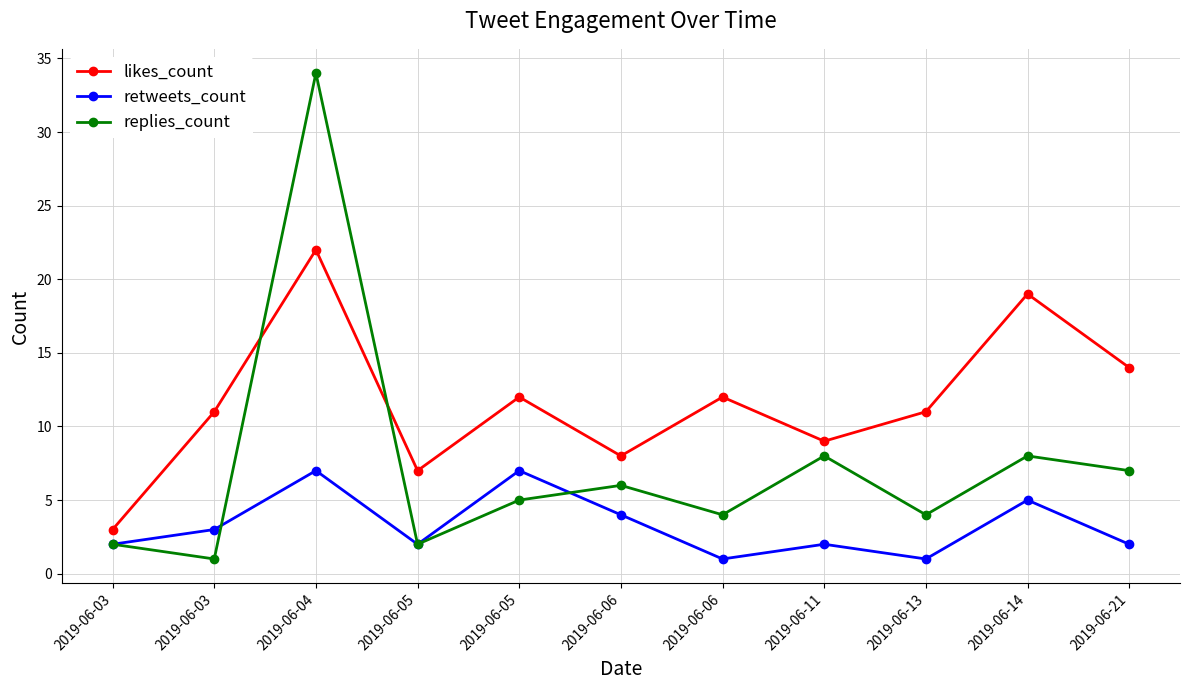

Which series changed the most between 2019-06-13 and 2019-06-21?

likes_count